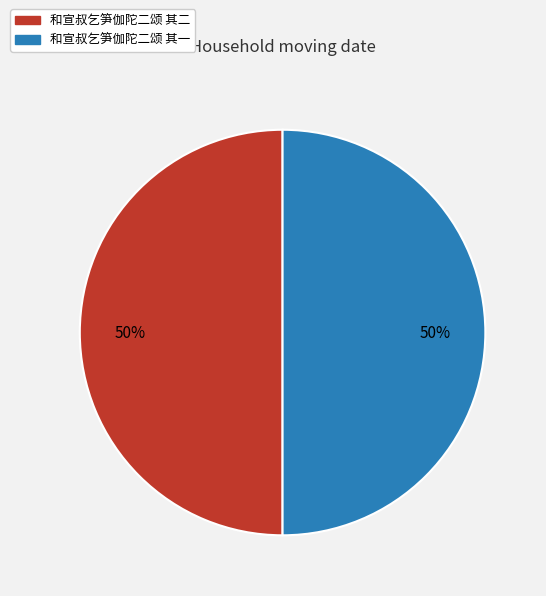

To the nearest percent, what is the average slice percentage?

50%